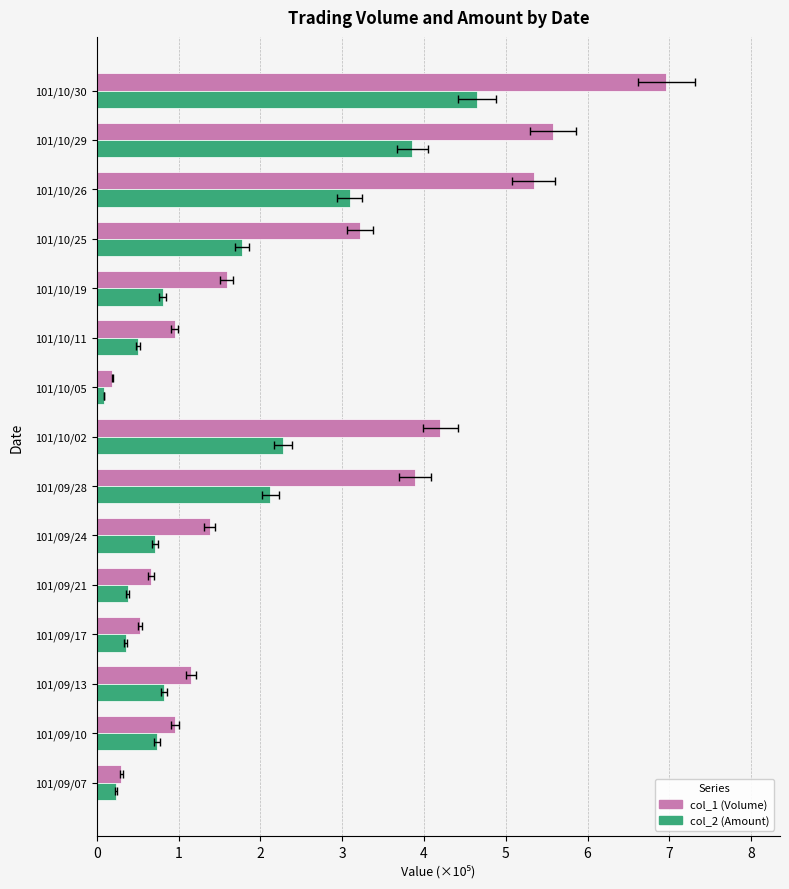

What is the average value of the col_2 (Amount) series?

1.5